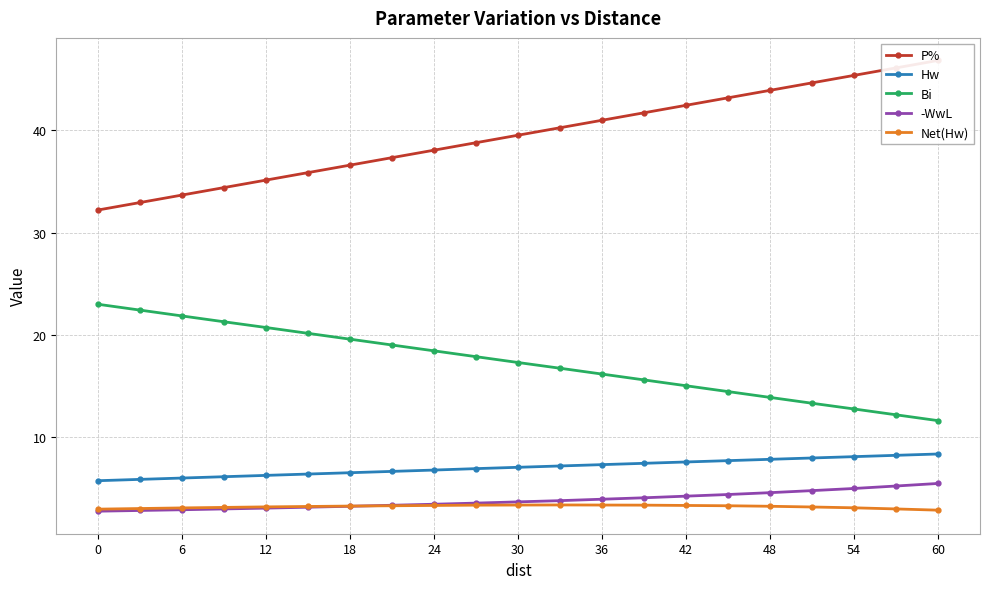

How many data points in P% are above 39?

11